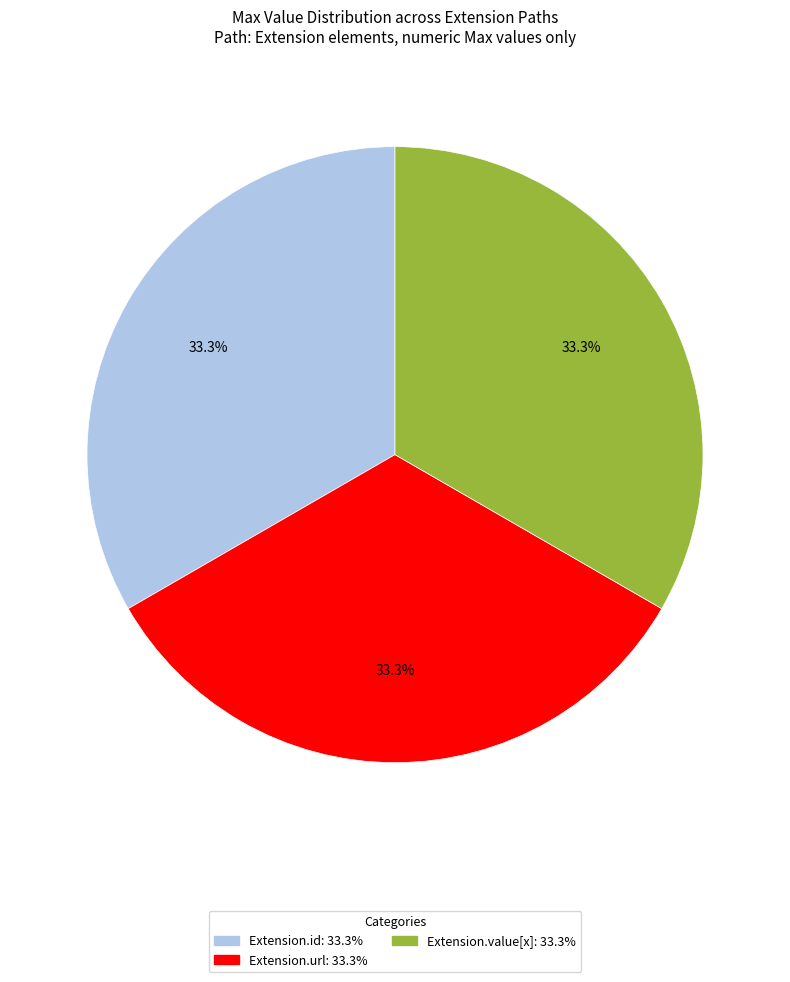

Is there any slice that represents more than half of the pie?

No